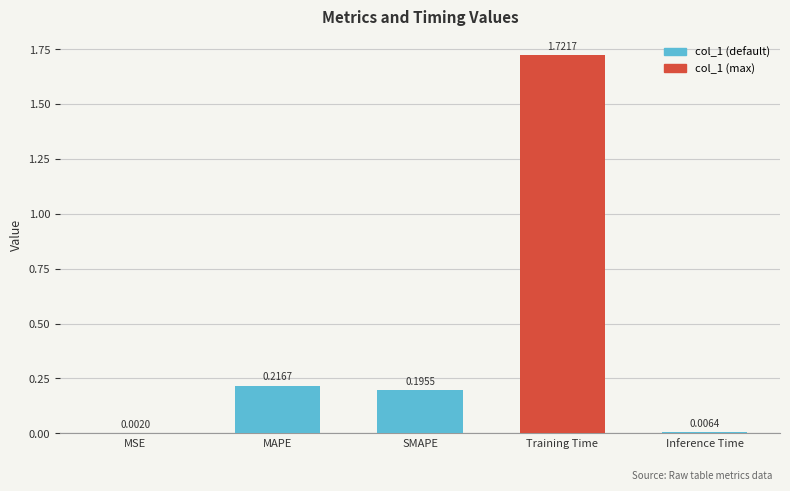

Which has a higher value, MSE or SMAPE?

SMAPE